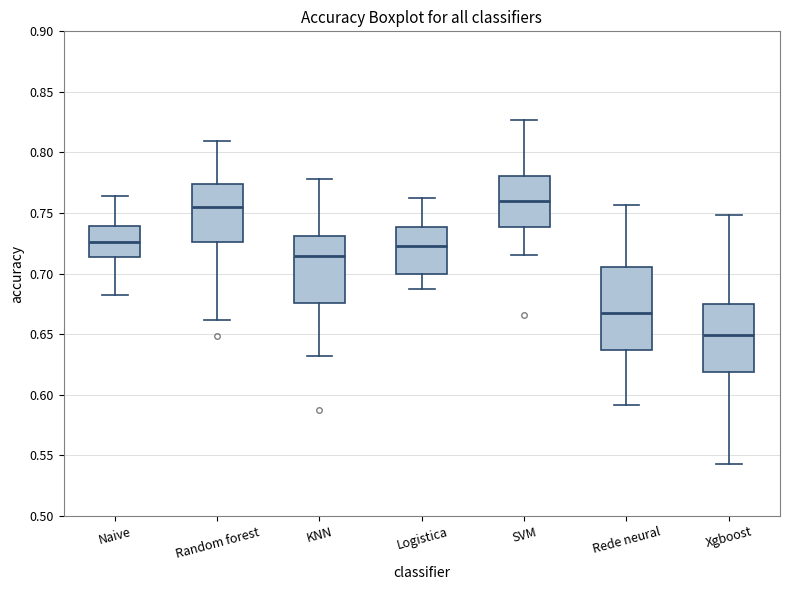

Which box has the highest median line?

SVM